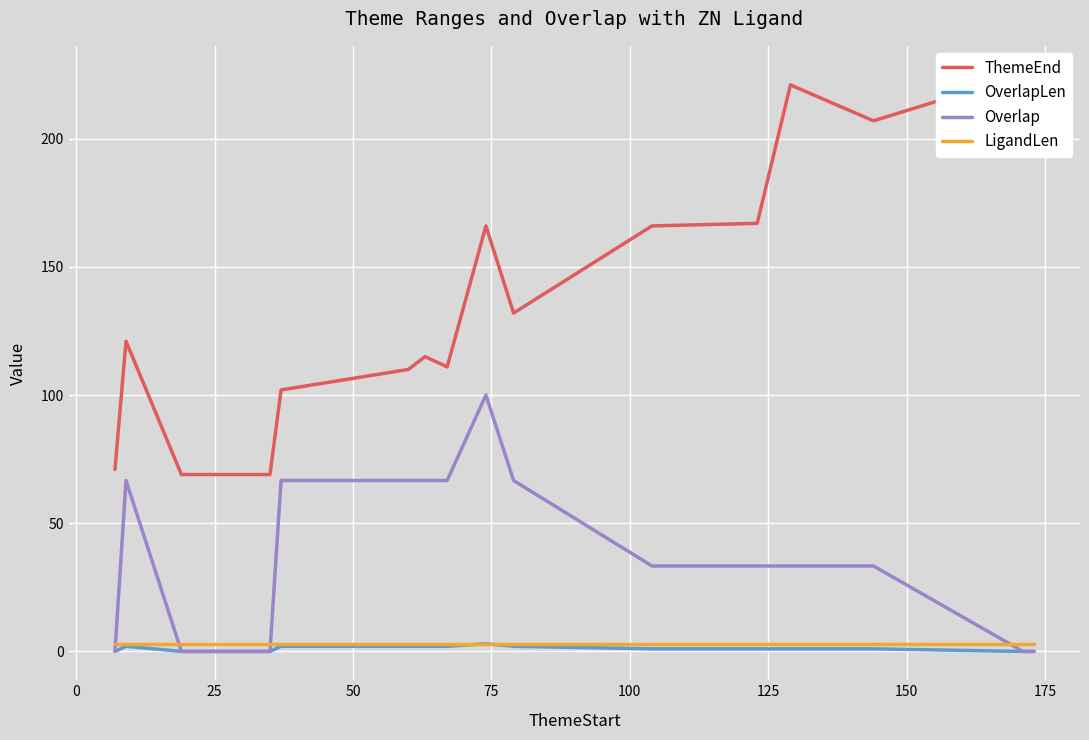

How many intersections are there between LigandLen and Overlap?

4